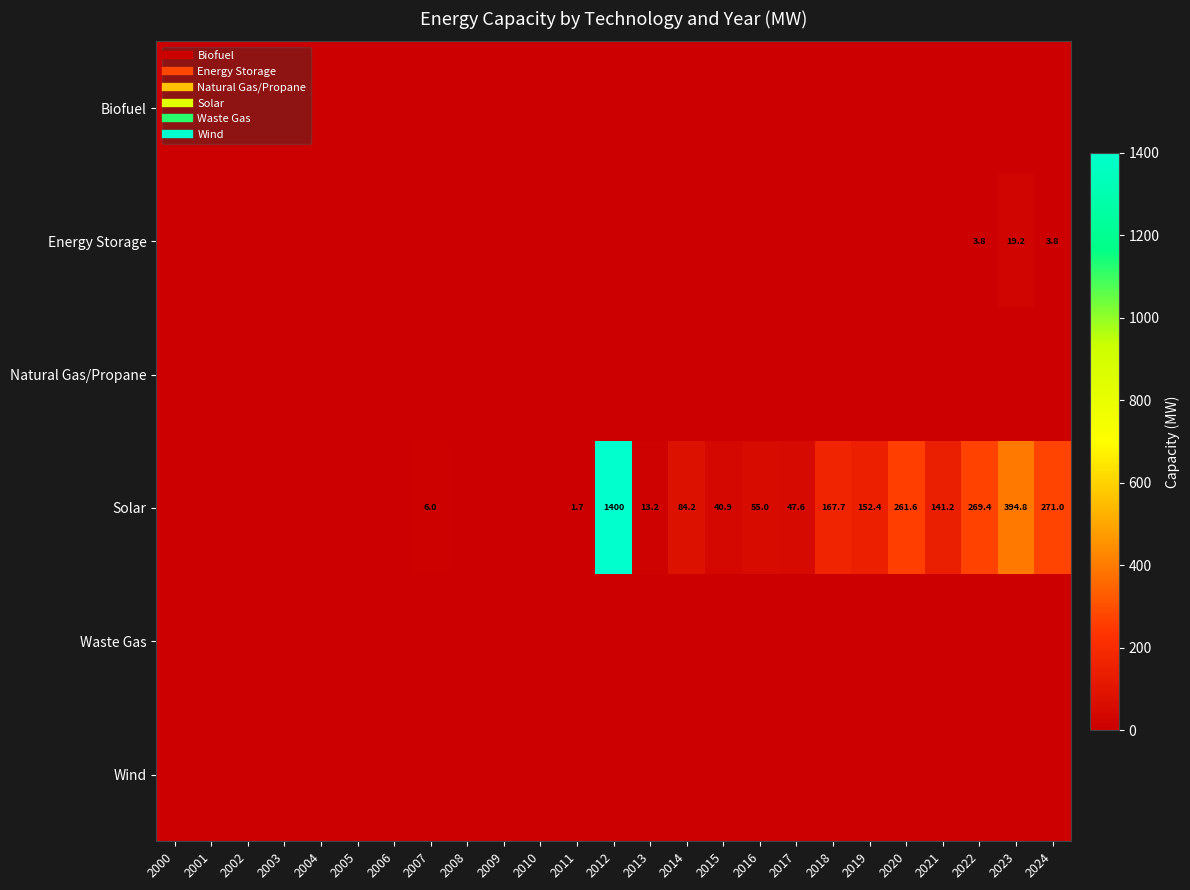

At how many categories does at least one series exceed 1271?

1